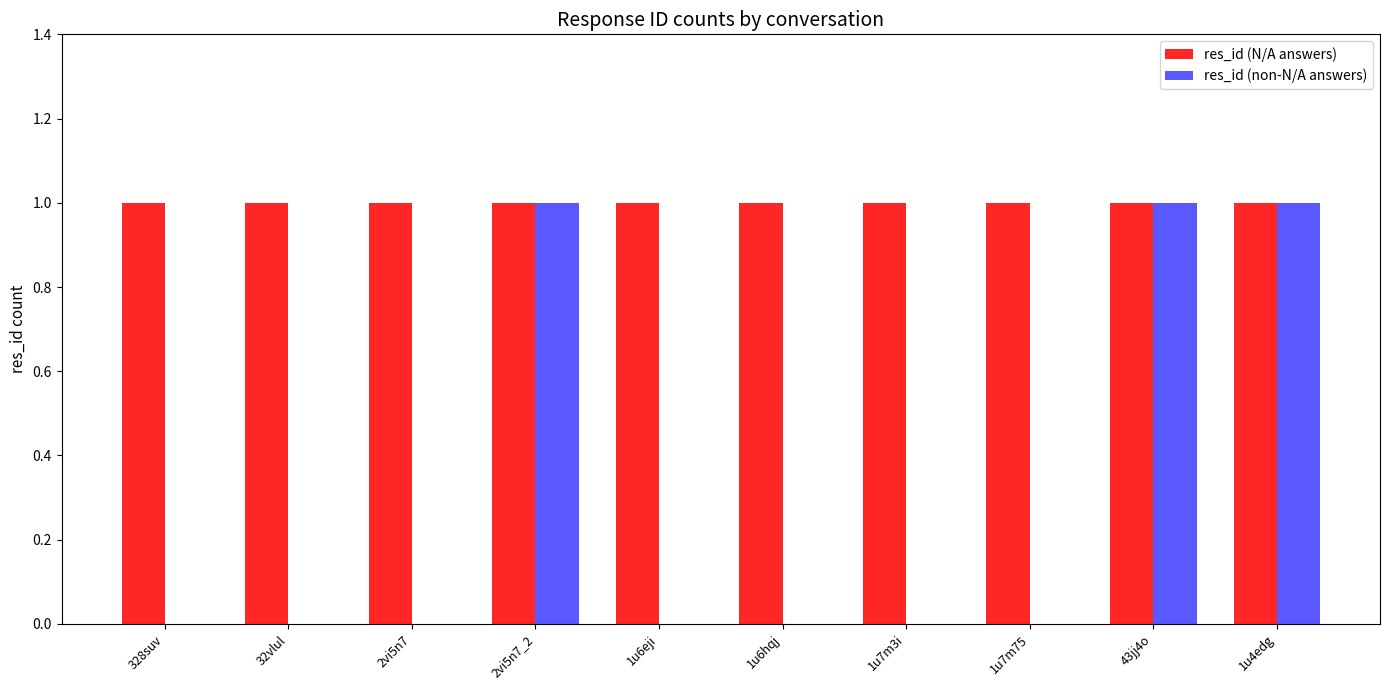

The value of res_id (N/A answers) at 2vi5n7_2 is 0. True or false?

False